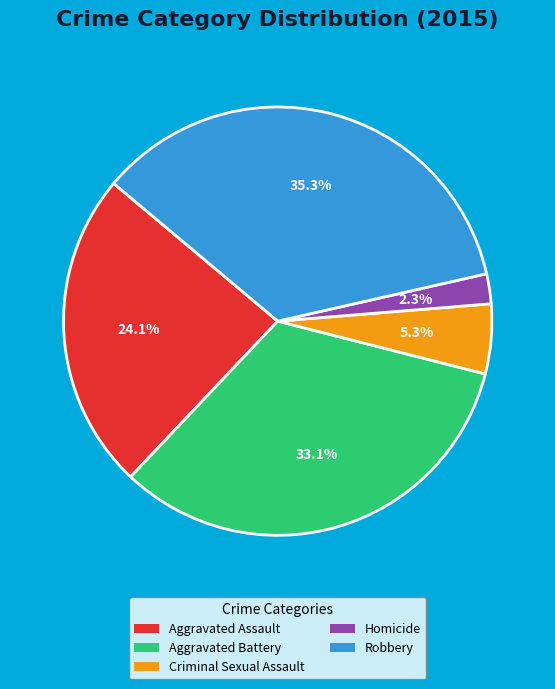

To the nearest percent, what is the average slice percentage?

20%